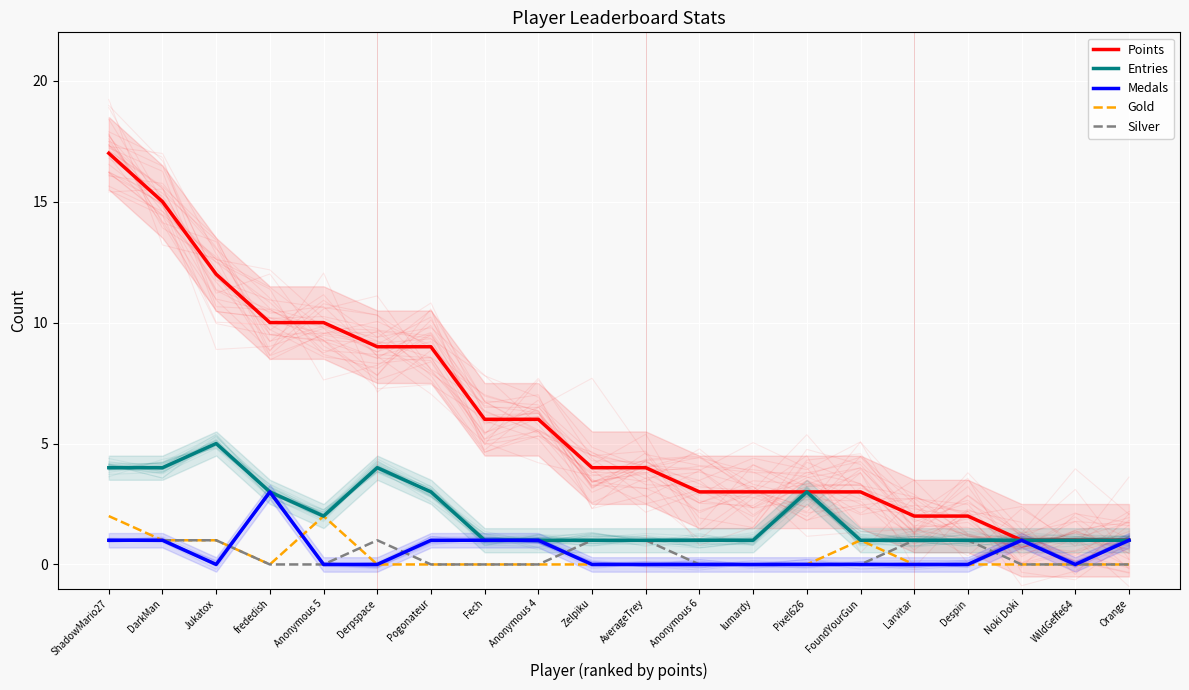

At which label is Entries closest to 3?

frededish